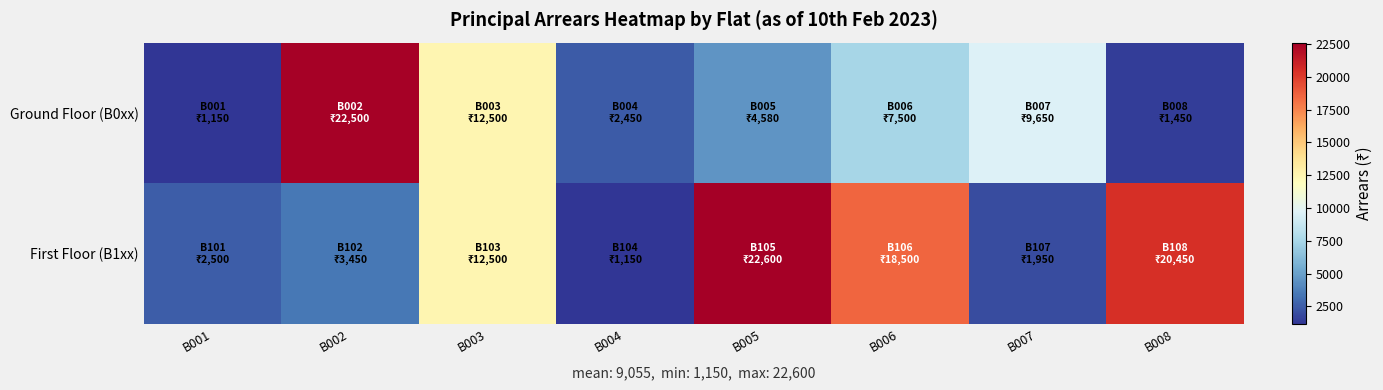

Count the number of data series in this chart.

2